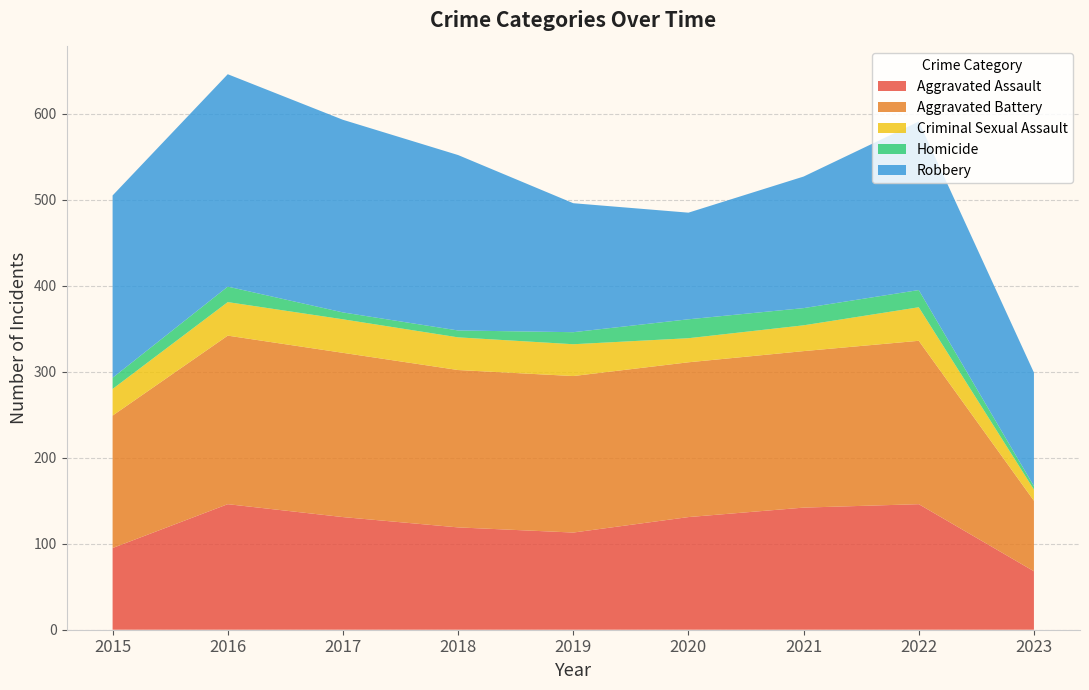

Reading left to right, list all the values displayed in this chart.

Aggravated Assault: 2015=95	2016=146	2017=131	2018=119	2019=113	2020=131	2021=142	2022=146	2023=68
Aggravated Battery: 2015=154	2016=196	2017=191	2018=183	2019=182	2020=180	2021=182	2022=190	2023=82
Criminal Sexual Assault: 2015=31	2016=39	2017=39	2018=38	2019=37	2020=28	2021=30	2022=39	2023=13
Homicide: 2015=13	2016=18	2017=8	2018=8	2019=14	2020=22	2021=20	2022=20	2023=4
Robbery: 2015=212	2016=247	2017=224	2018=204	2019=150	2020=124	2021=153	2022=196	2023=132